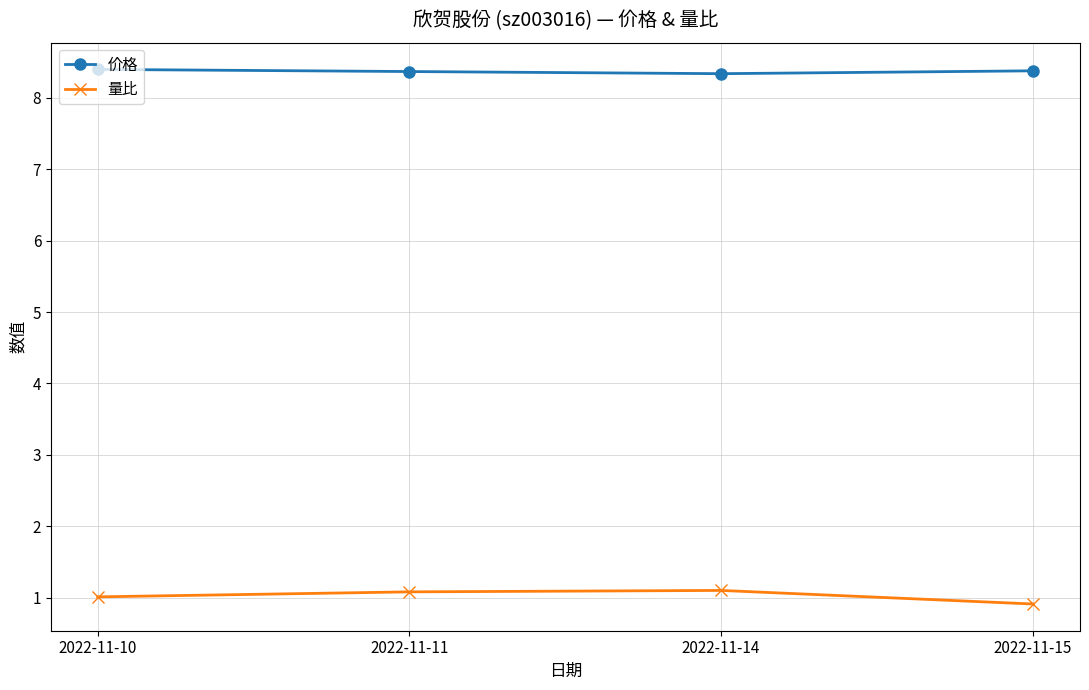

Is the value of 量比 at 2022-11-10 greater than the value of 价格 at 2022-11-15?

No